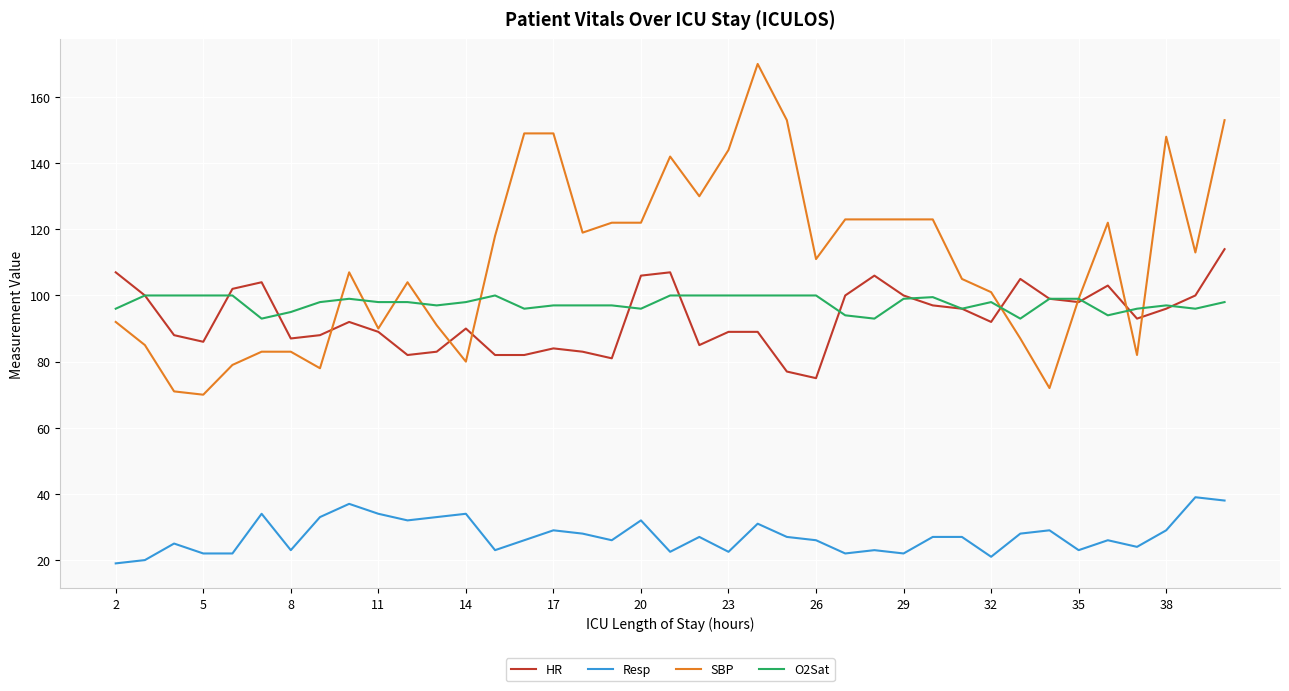

Which series has the largest total across all categories?

SBP